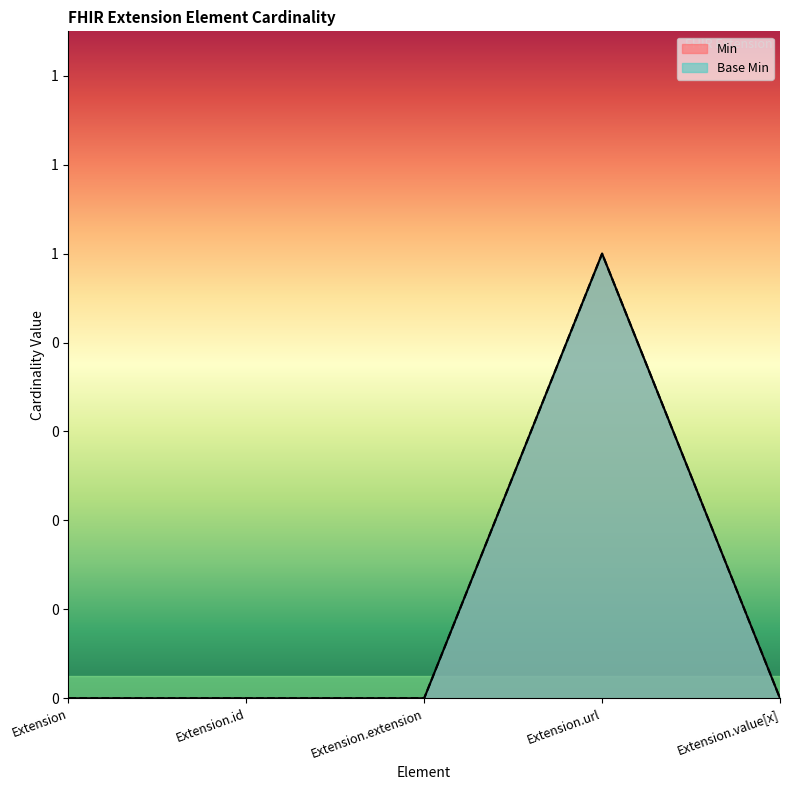

At Extension.value[x], list the series in order from largest to smallest.

Min, Base Min